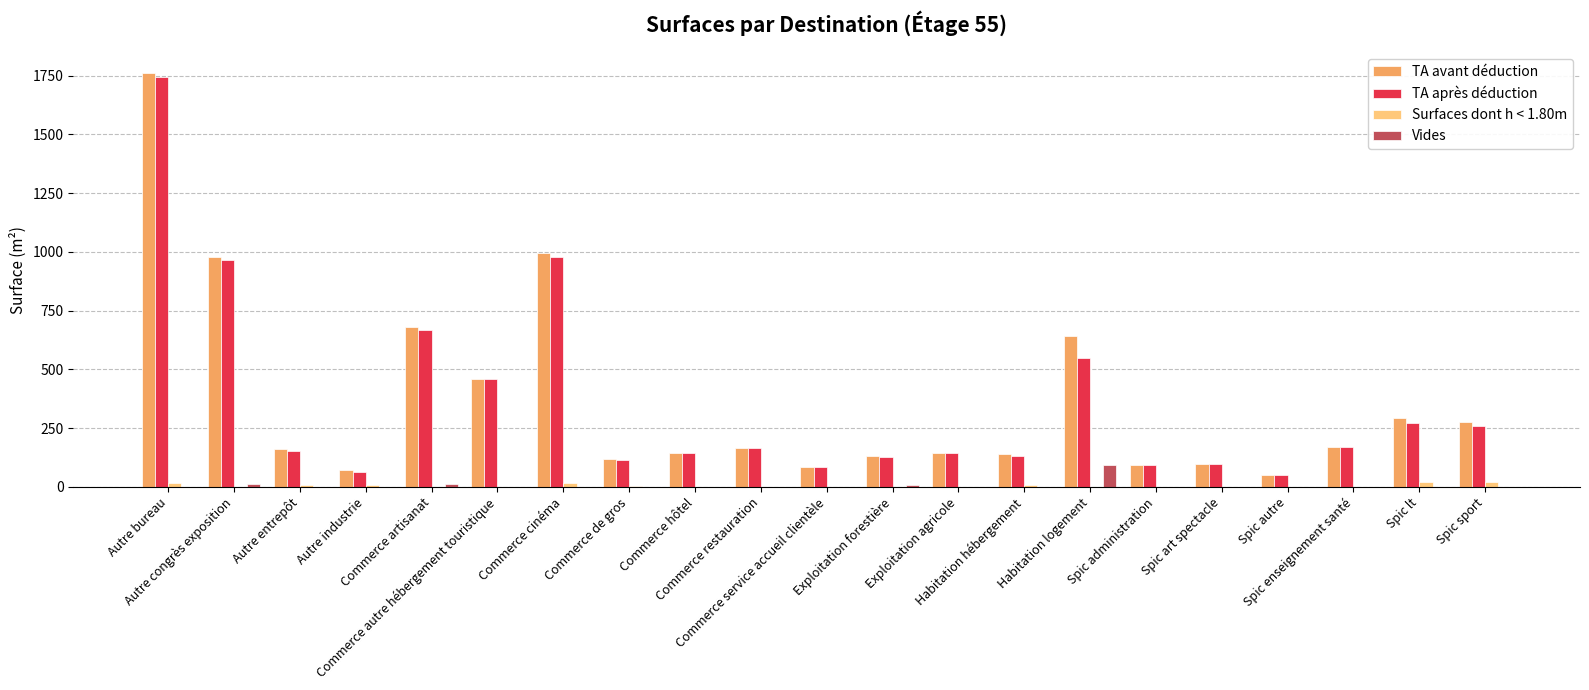

Count the number of categories in the chart.

21